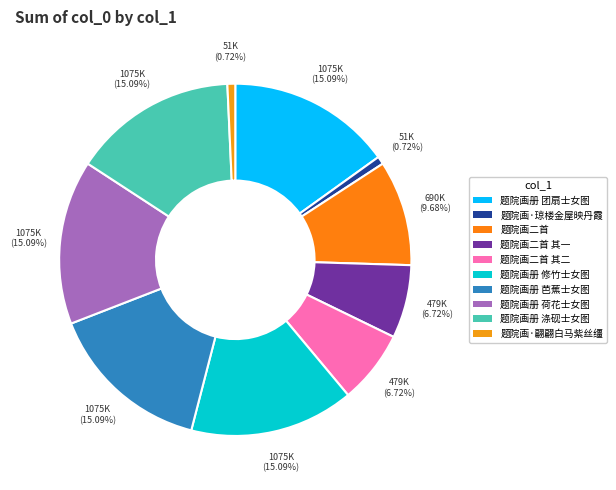

Count the number of slices in the pie.

10